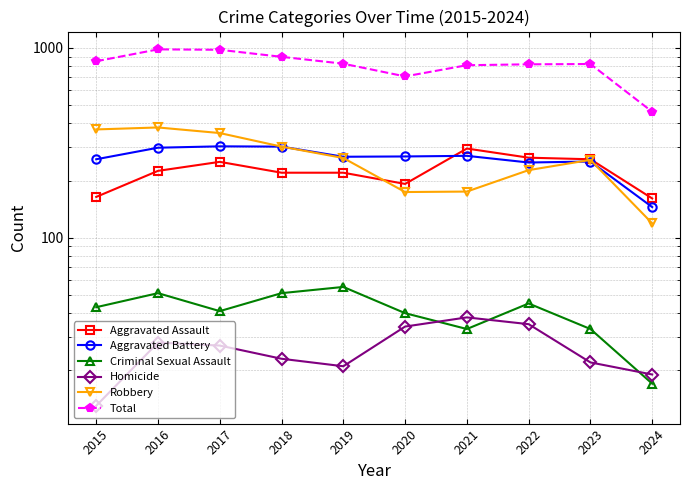

Which series has the largest range (max minus min)?

Total